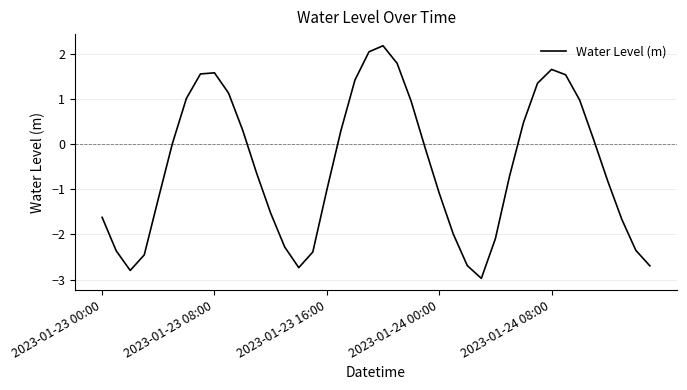

What is the minimum value shown in the chart?

-3.0